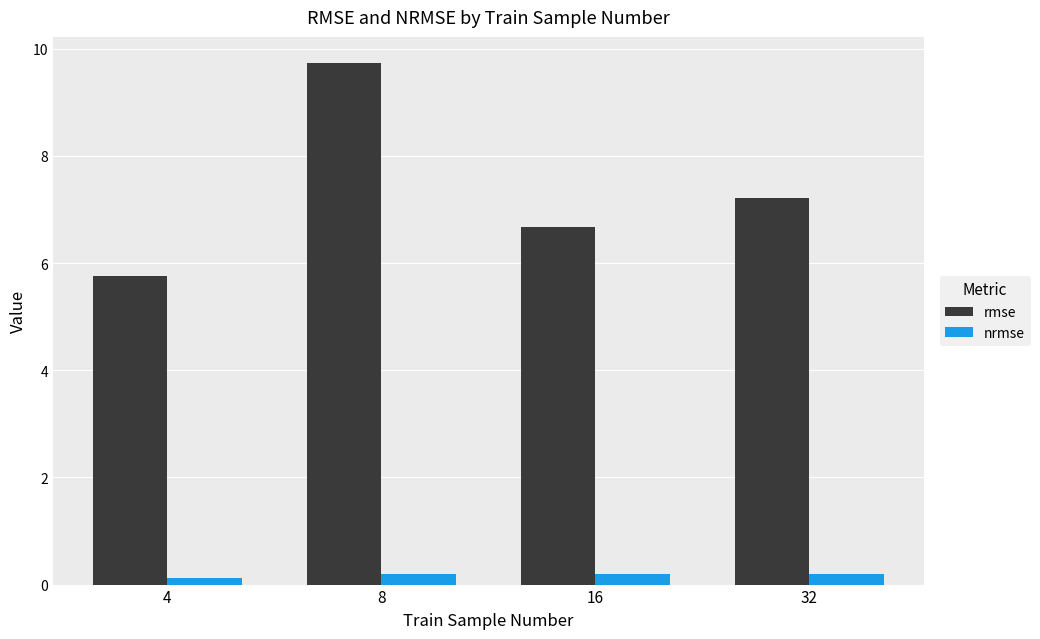

Reading left to right, transcribe all the data shown in this chart.

rmse: 4=5.8	8=9.7	16=6.7	32=7.2
nrmse: 4=0.1	8=0.2	16=0.2	32=0.2